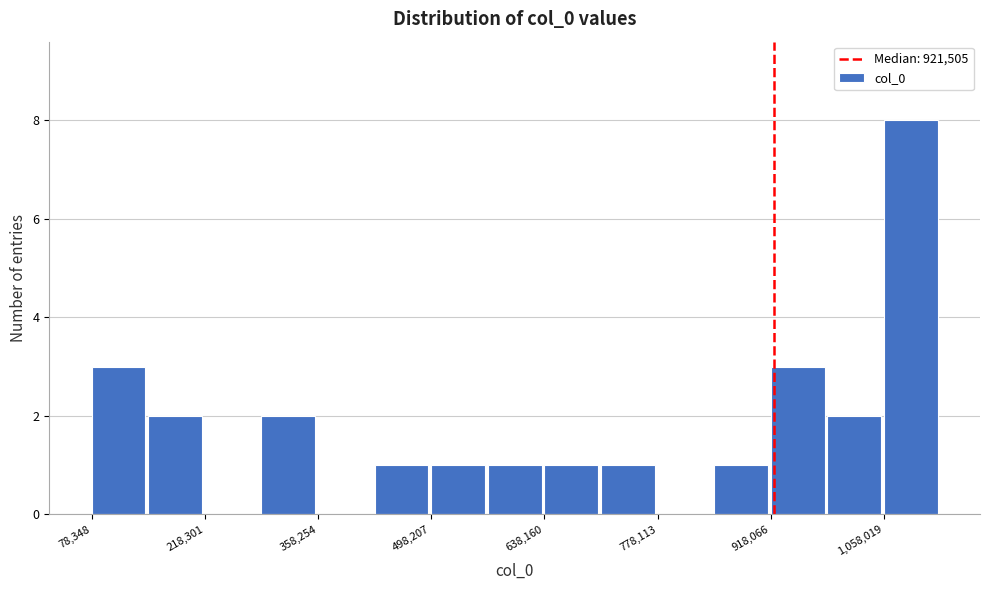

Read against the x-axis, roughly where is the centre of the tallest bar?

1100000